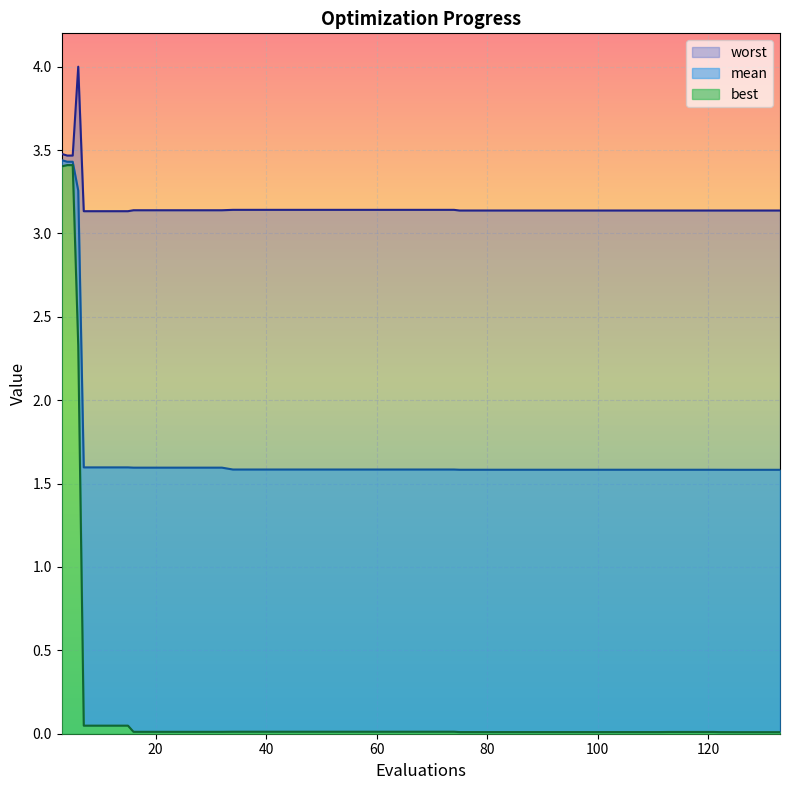

At how many categories does at least one series exceed 0?

40